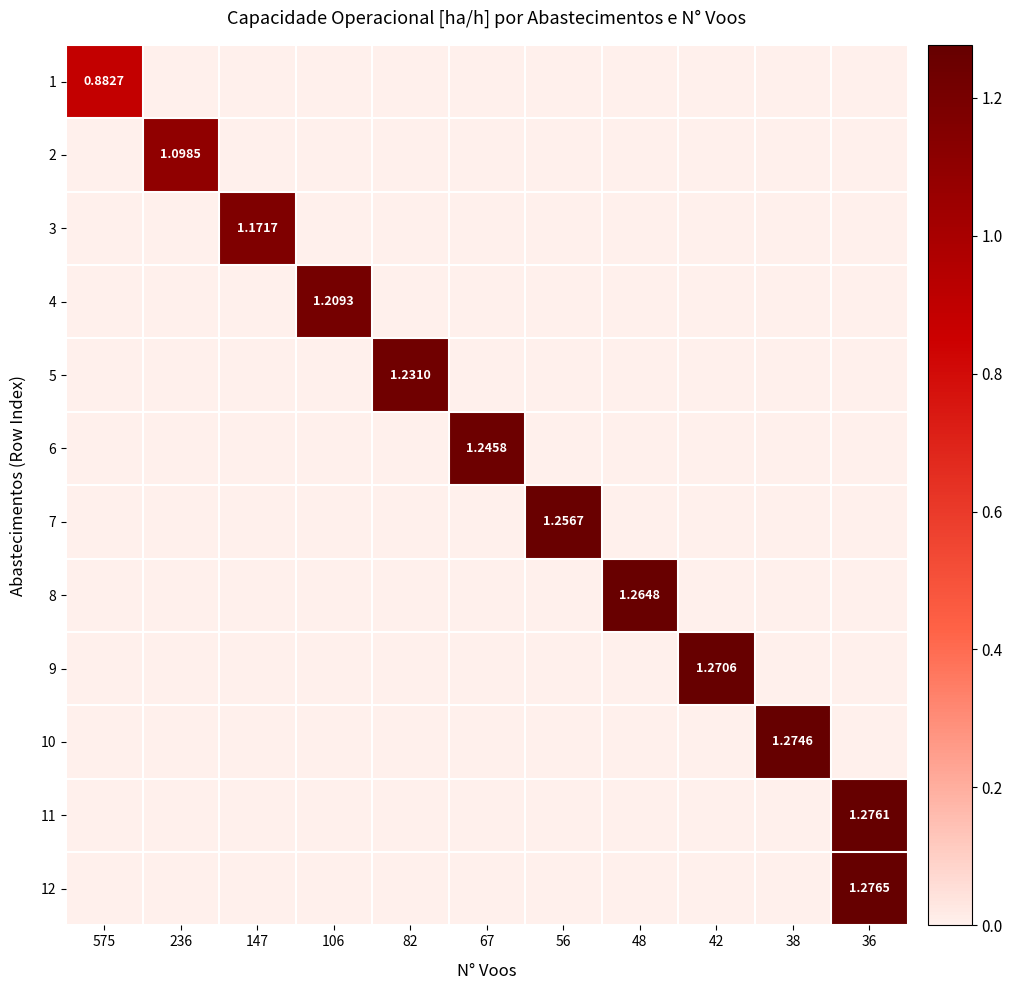

What is the sum of all 7 values?

1.3